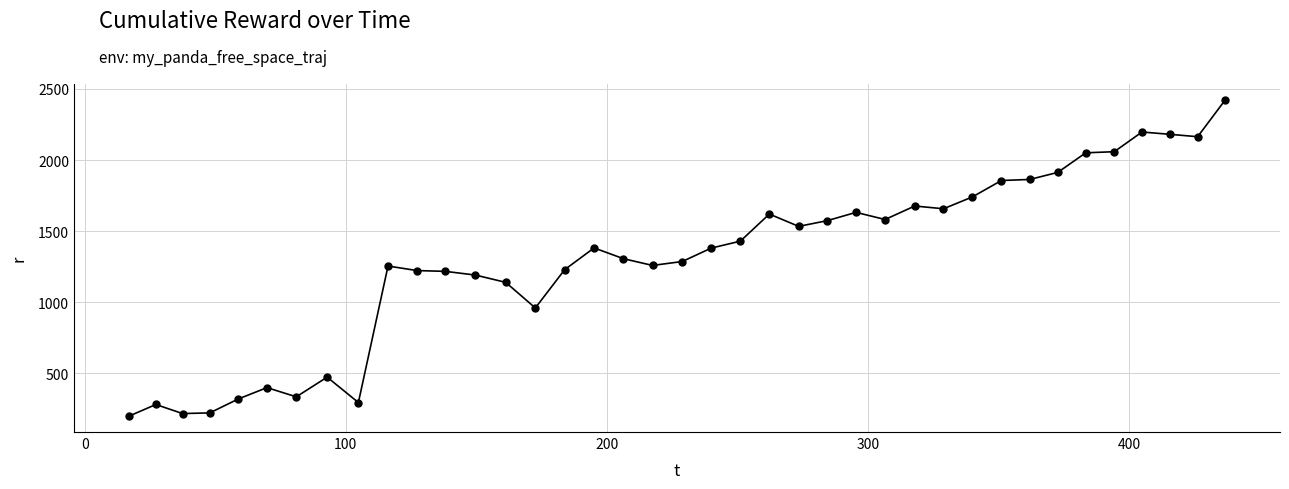

What is the smallest value displayed?

198.2